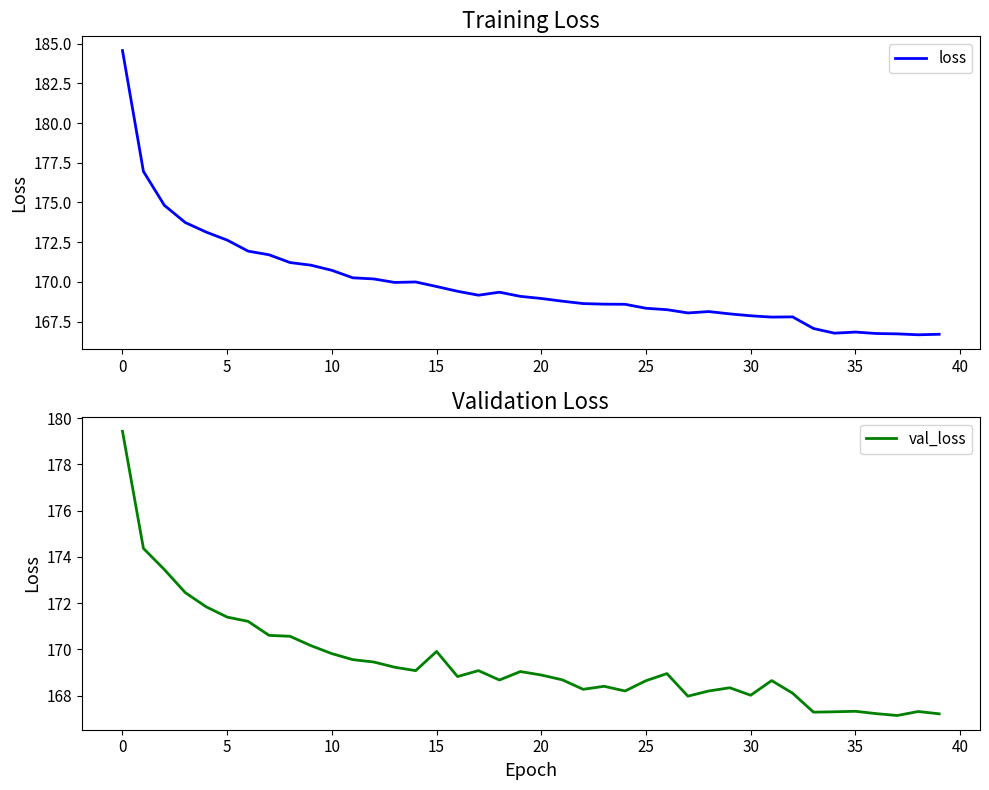

Reading right to left, extract all data points from this chart.

loss: 166.7	166.7	166.7	166.7	166.8	166.8	167.1	167.8	167.8	167.9	168.0	168.1	168.0	168.2	168.3	168.6	168.6	168.6	168.8	169.0	169.1	169.3	169.2	169.4	169.7	170.0	170.0	170.2	170.3	170.7	171.0	171.2	171.7	171.9	172.6	173.1	173.7	174.8	177.0	184.6
val_loss: 167.2	167.3	167.1	167.2	167.3	167.3	167.3	168.1	168.7	168.0	168.3	168.2	168.0	169.0	168.6	168.2	168.4	168.3	168.7	168.9	169.0	168.7	169.1	168.8	169.9	169.1	169.2	169.5	169.6	169.8	170.2	170.6	170.6	171.2	171.4	171.8	172.5	173.5	174.4	179.4